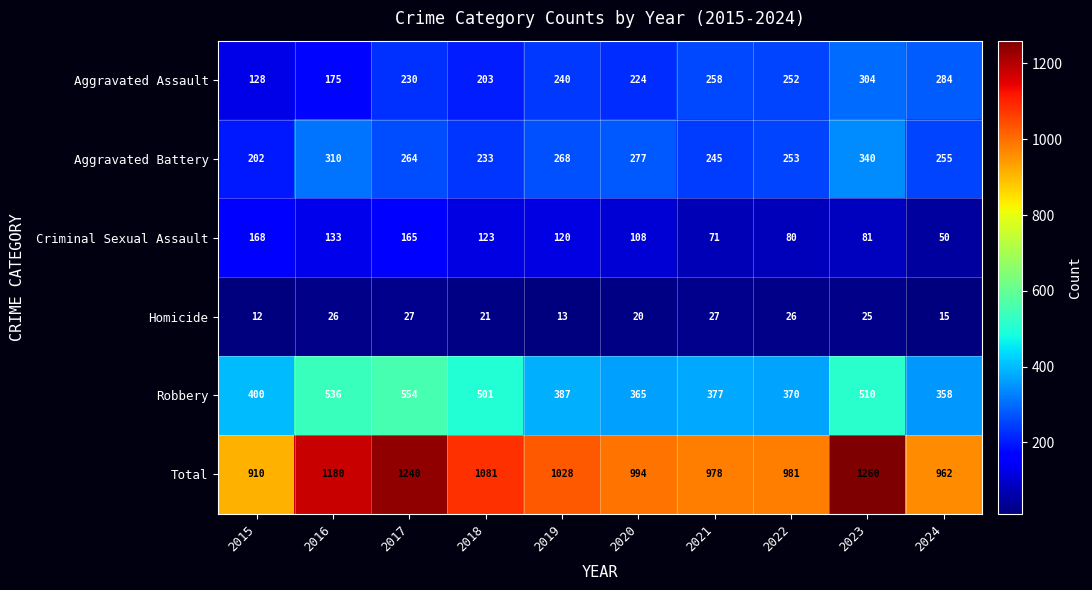

Where does the Criminal Sexual Assault series first go above 120?

2015